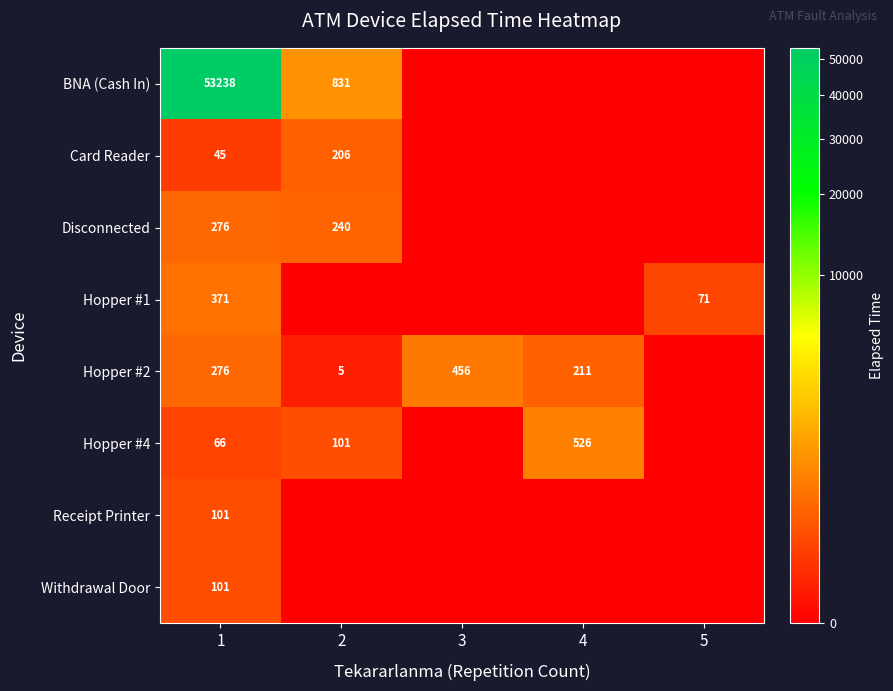

What is the difference between the highest and lowest values at 1?

53193